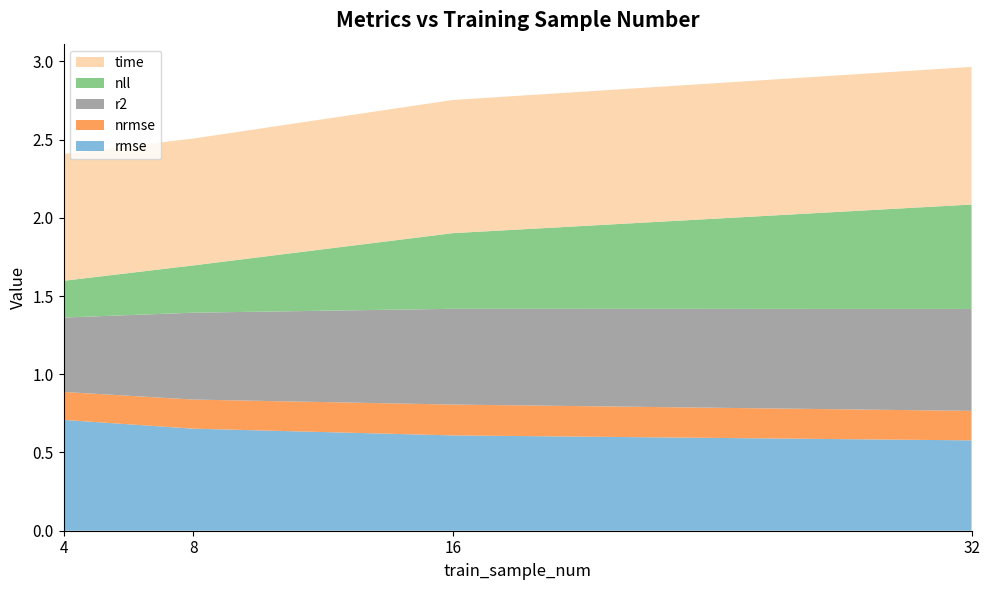

Reading left to right, transcribe all the data shown in this chart.

rmse: 0.7	0.7	0.6	0.6
nrmse: 0.2	0.2	0.2	0.2
r2: 0.5	0.6	0.6	0.7
nll: 0.2	0.3	0.5	0.7
time: 0.8	0.8	0.9	0.9